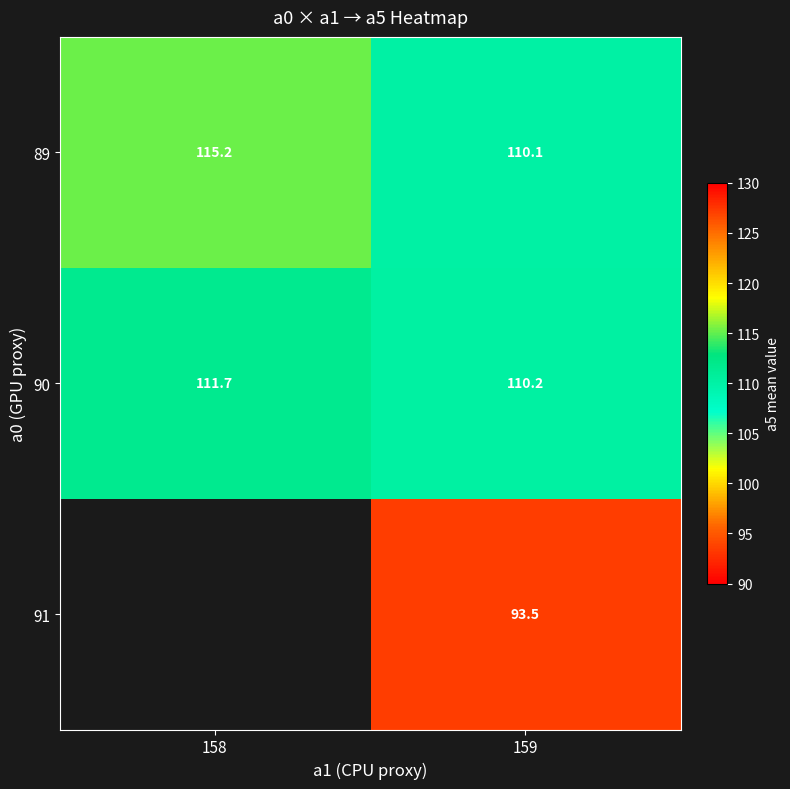

What is the total value across all series at 159?

313.8